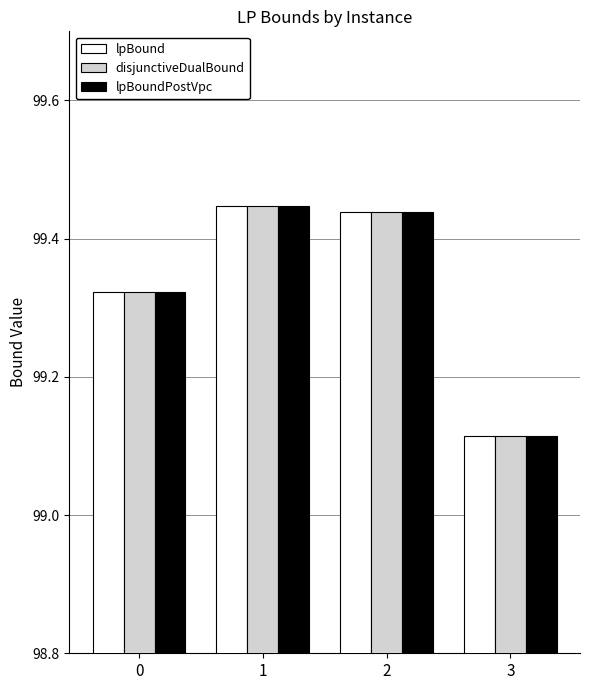

What is the difference between the disjunctiveDualBound values at 3 and 2?

0.3